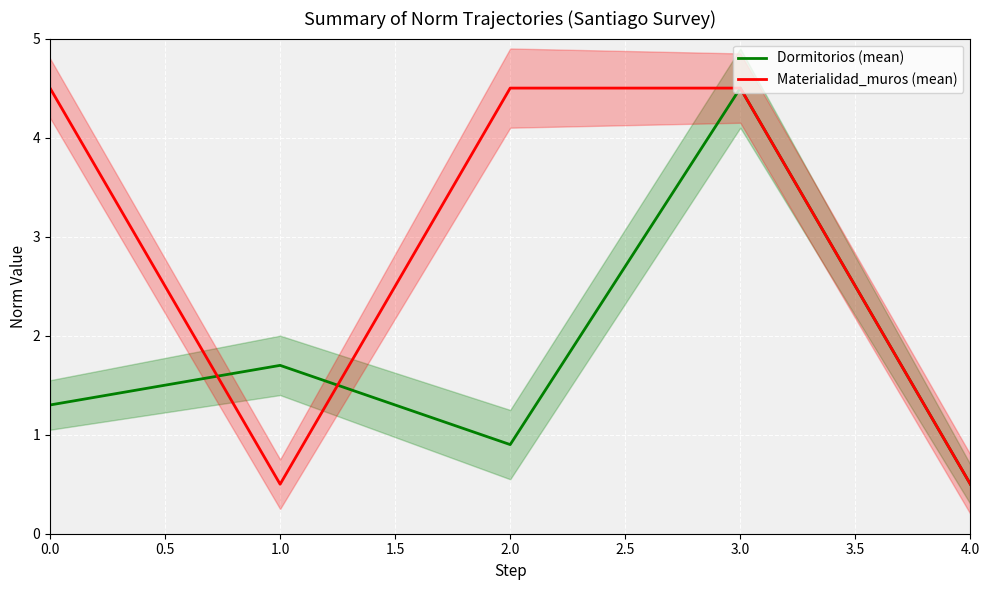

True or false: Dormitorios (mean) and Materialidad_muros (mean) cross at least once.

True